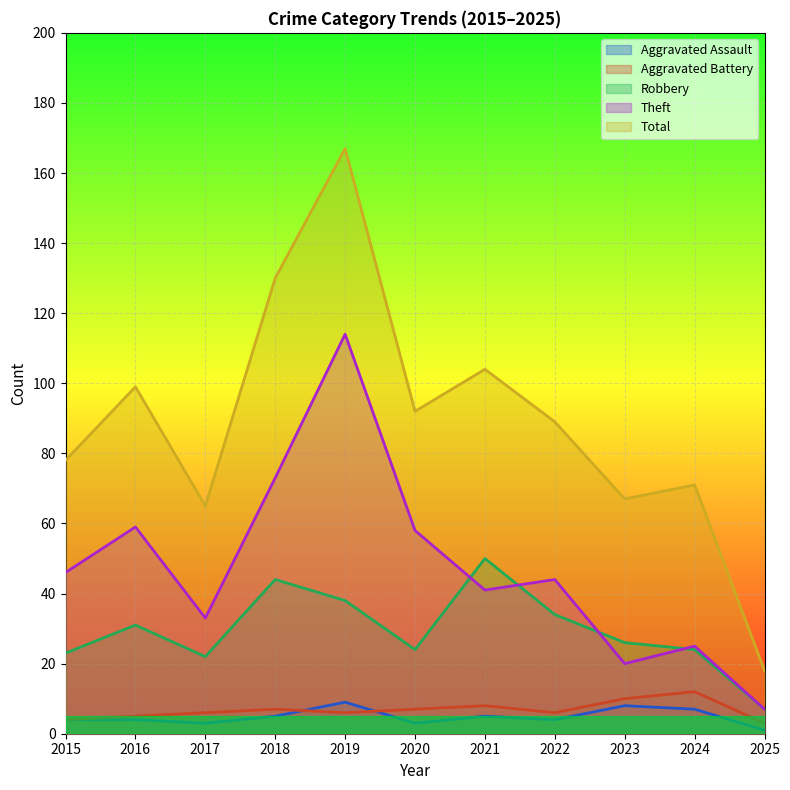

What is the minimum value for Aggravated Battery?

3